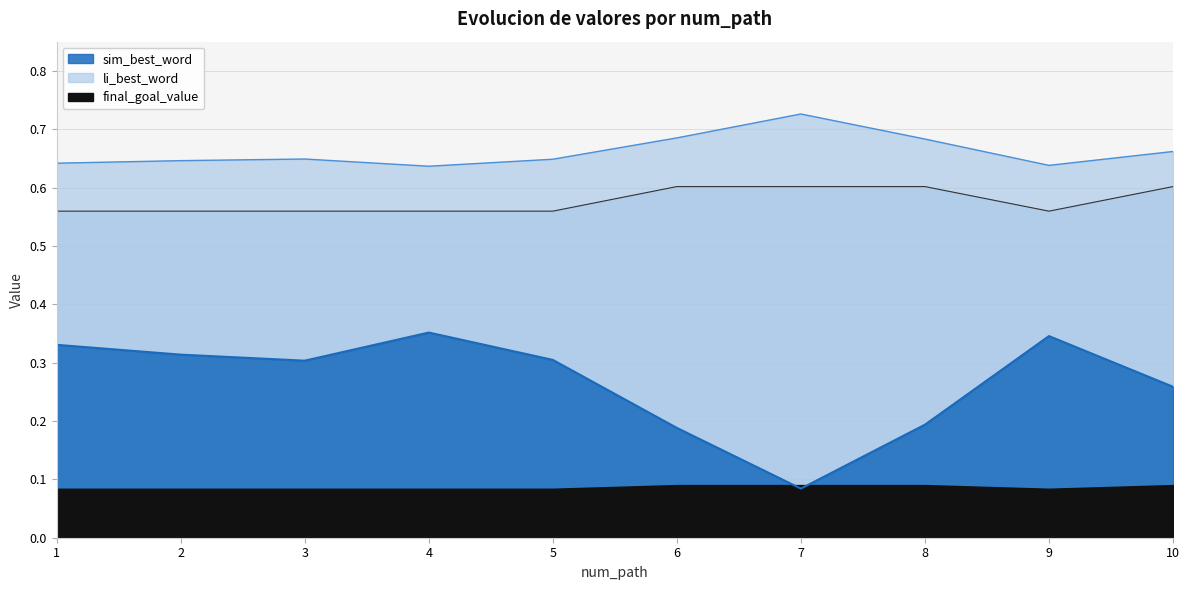

True or false: li_best_word and final_goal_value intersect in this chart.

False